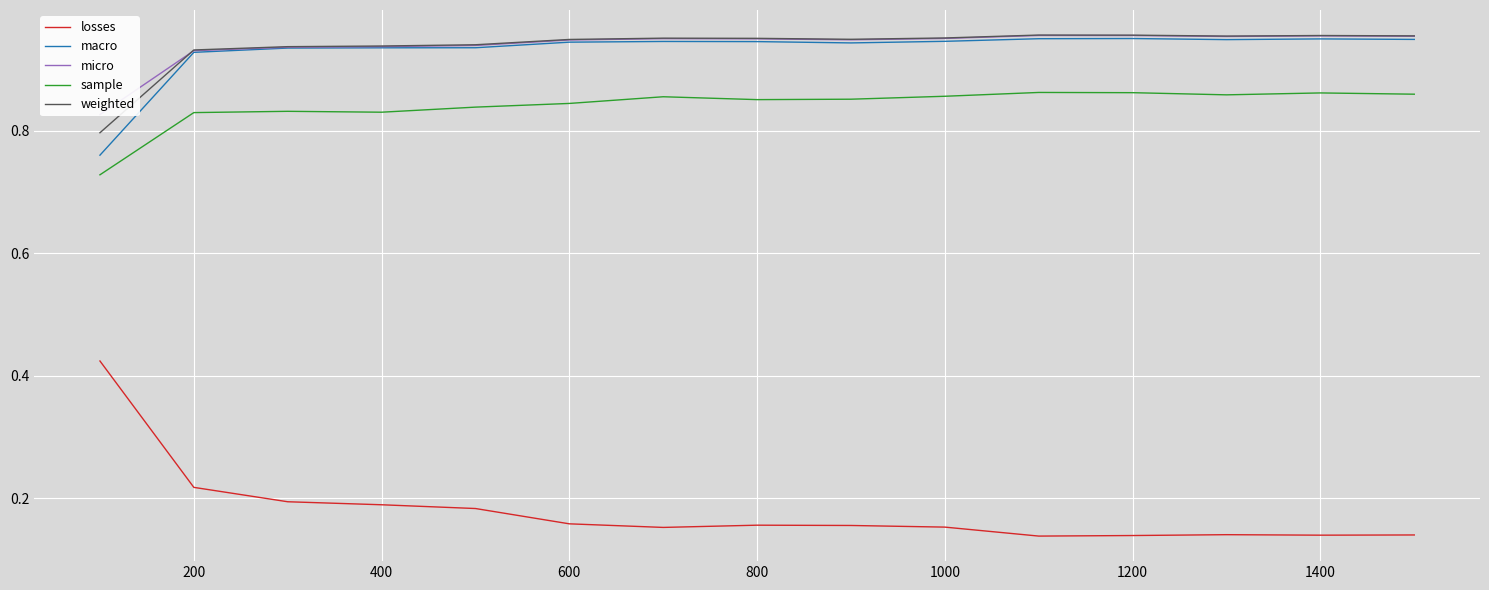

What is the lowest value of the micro series?

0.8